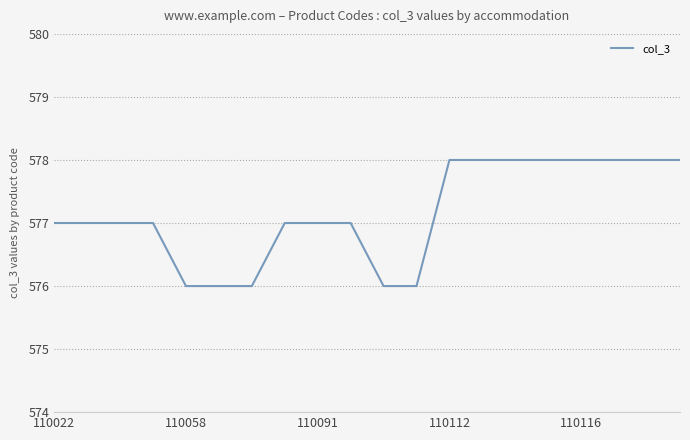

What is the minimum value shown in the chart?

576